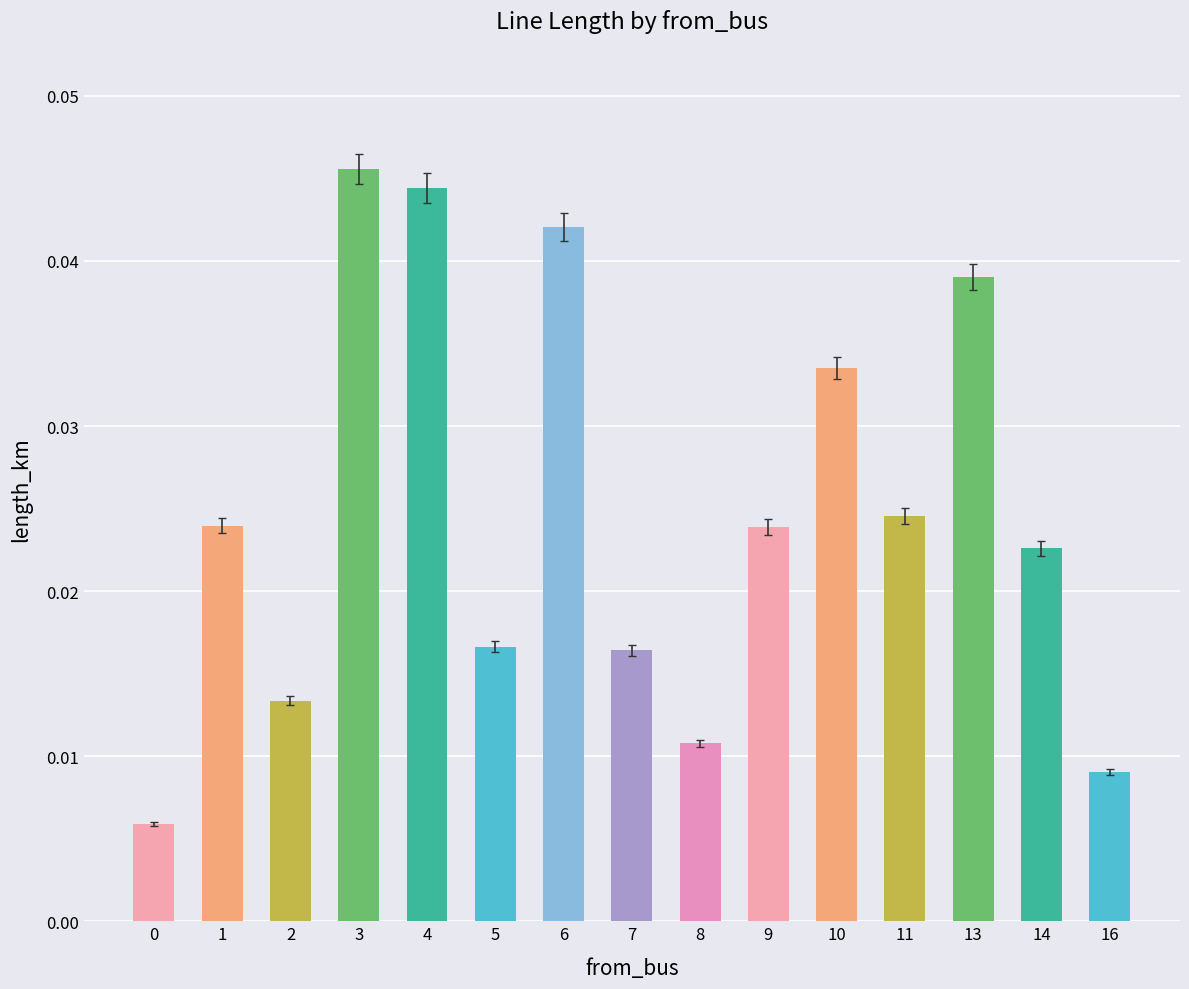

The chart shows a value of 0.1 at 6. True or false?

False